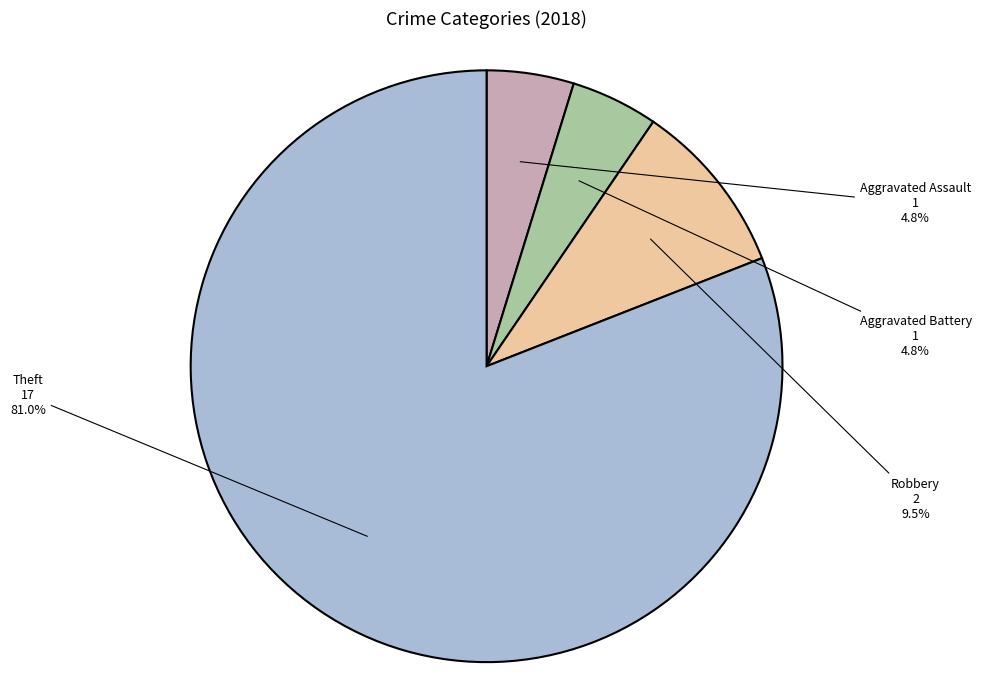

To the nearest percent, what is the difference between the Aggravated Battery and Theft slice percentages?

76%